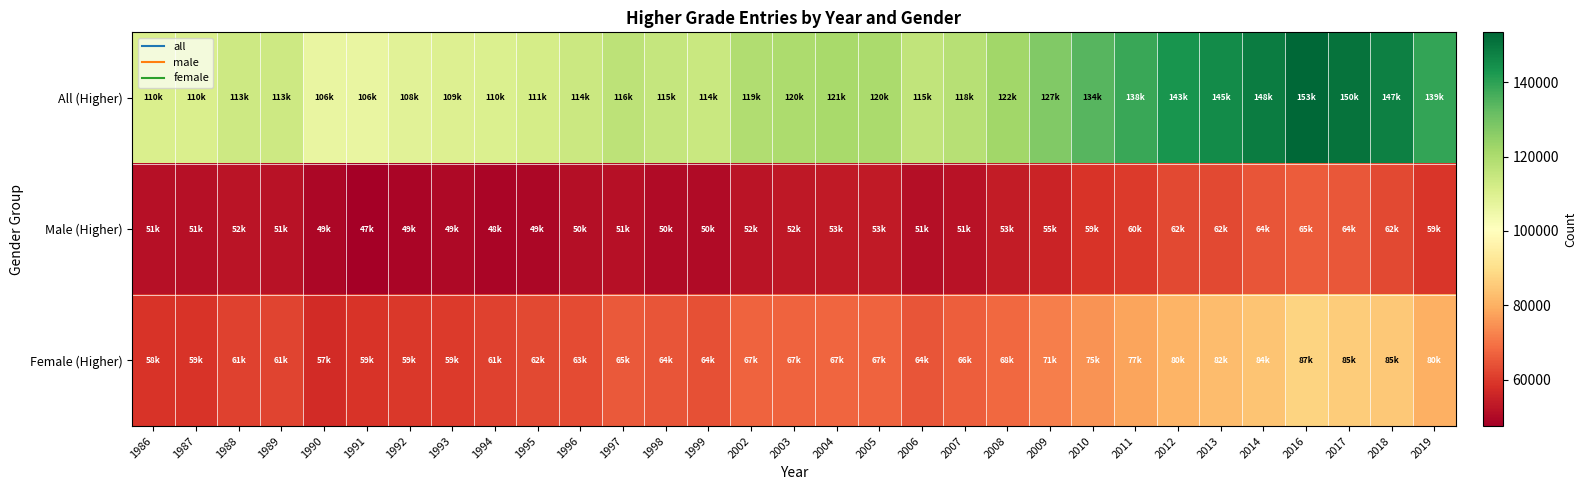

What is the total value across all series at 1999?

228298